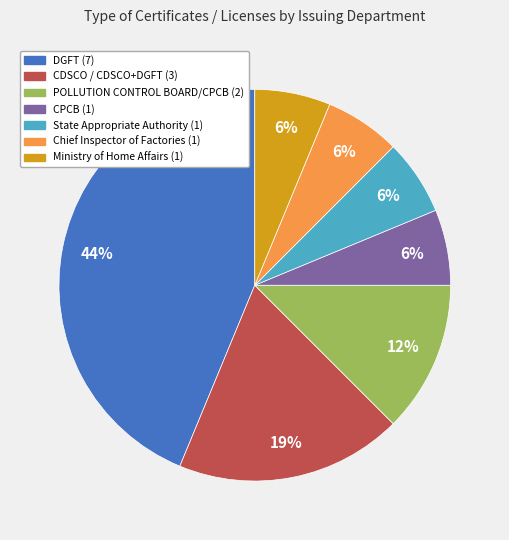

Which slice is the largest?

DGFT